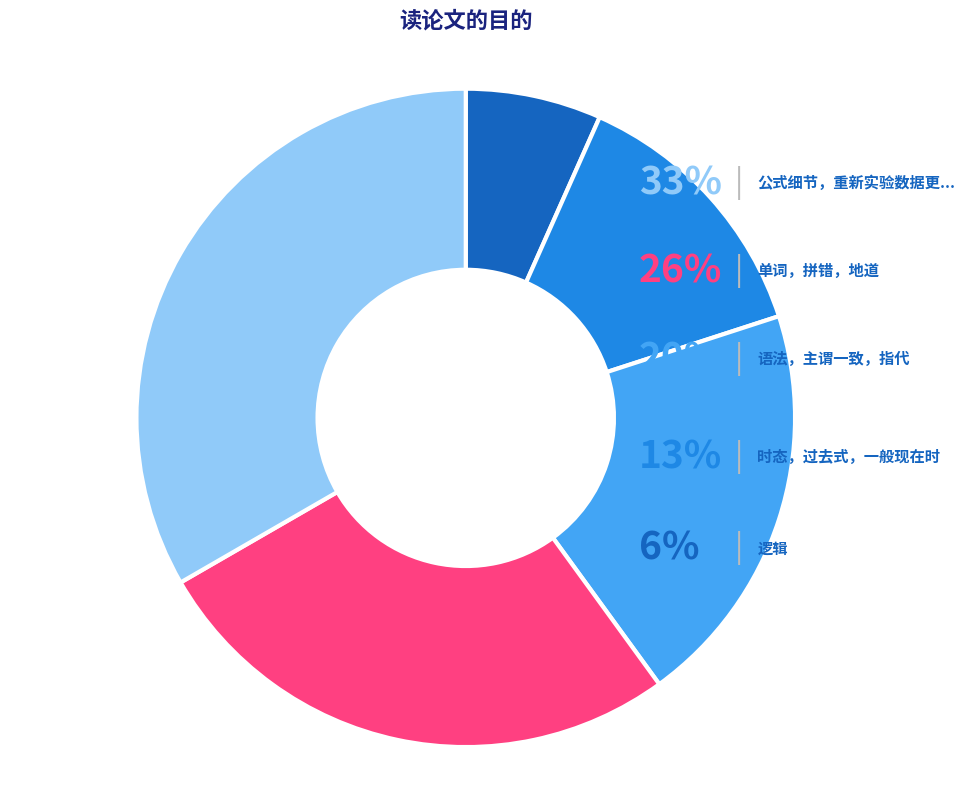

How many slices are in this pie chart?

5